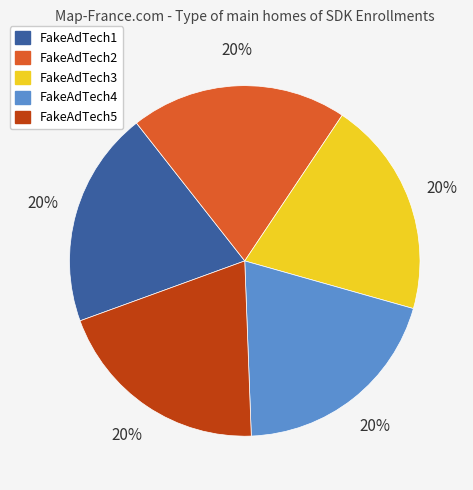

Combined, do FakeAdTech3 and FakeAdTech2 account for over 50%?

No